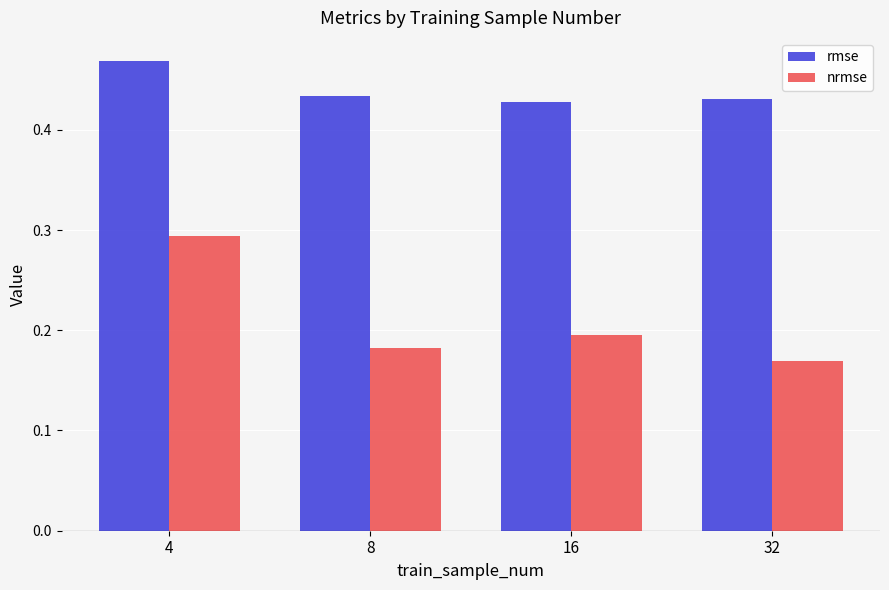

Which series has the largest range (max minus min)?

nrmse